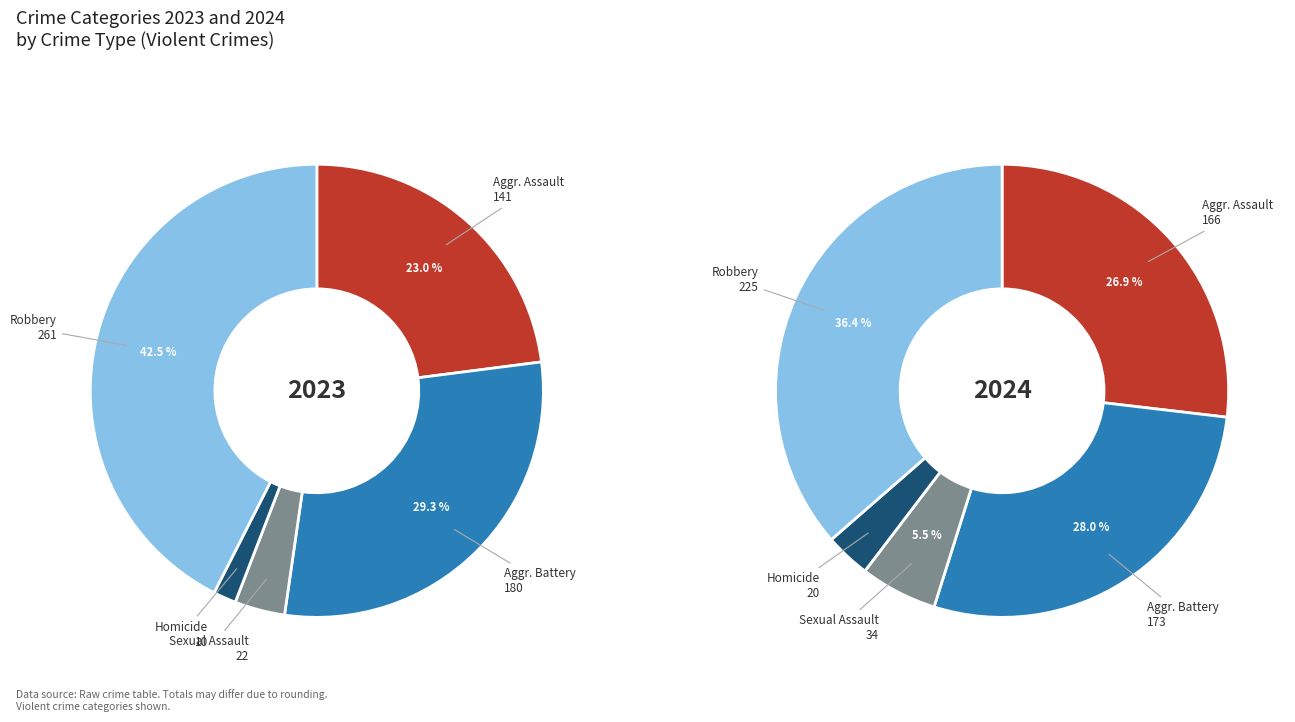

To the nearest percent, what percentage of the pie is Robbery?

36%